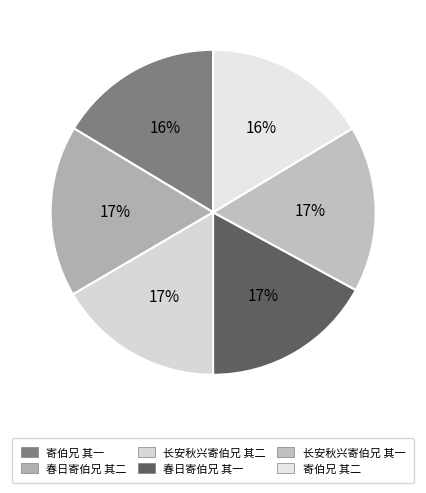

Is the sum of 长安秋兴寄伯兄 其二 and 寄伯兄 其二 greater than half?

No